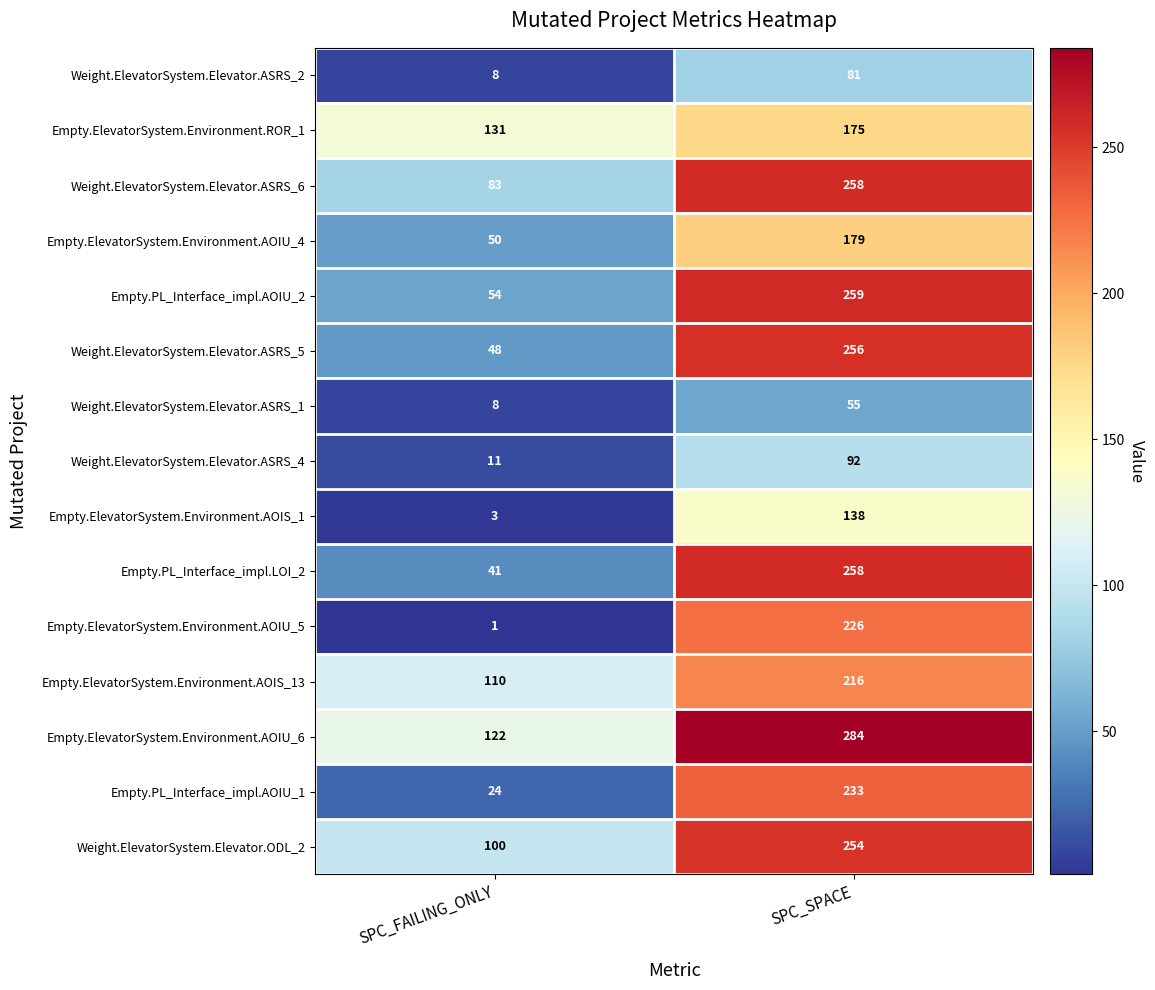

What is the sum of the Weight.ElevatorSystem.Elevator.ASRS_5 values at SPC_FAILING_ONLY and SPC_SPACE?

304